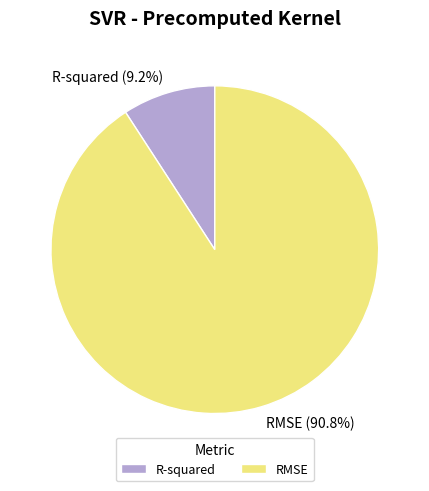

To the nearest percent, what portion does R-squared represent?

9%